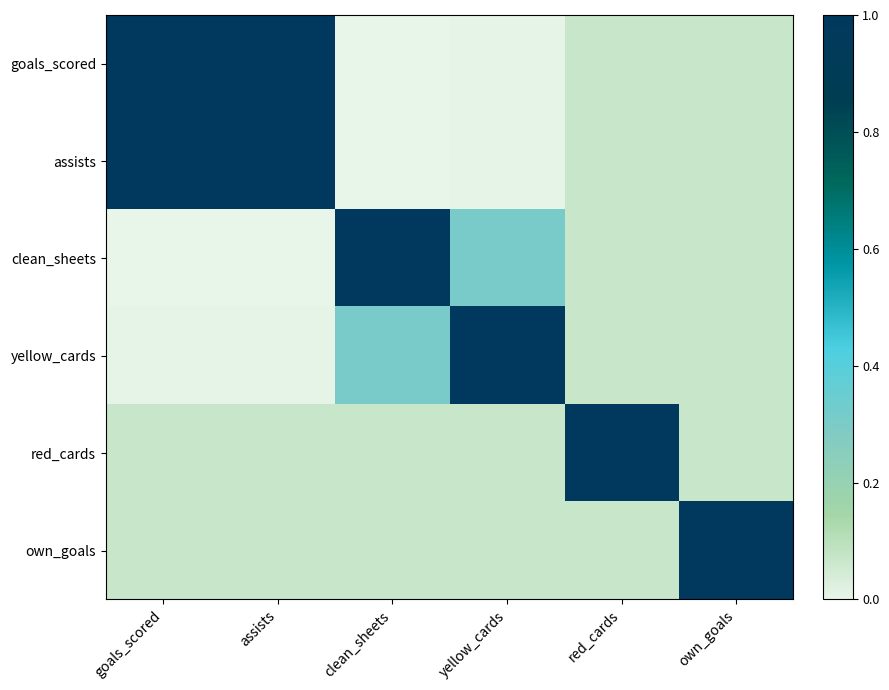

How many categories are shown in the chart?

6